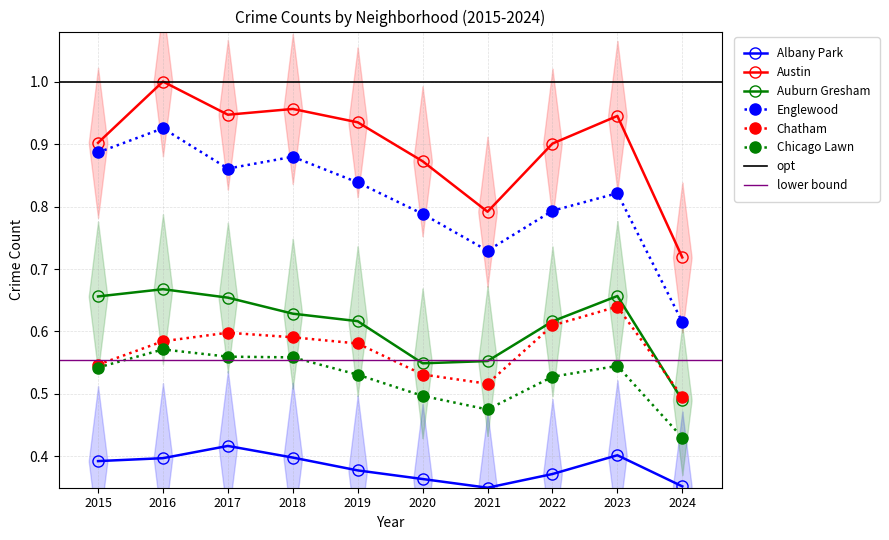

True or false: Albany Park and Auburn Gresham cross at least once.

False